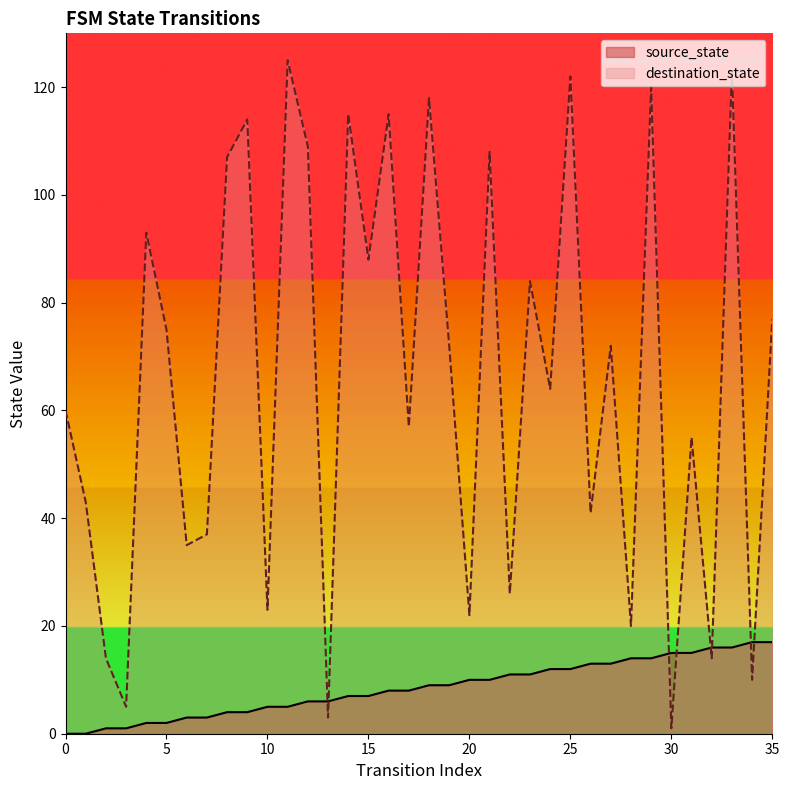

What is the sum of the destination_state values at 4 and 25?

215